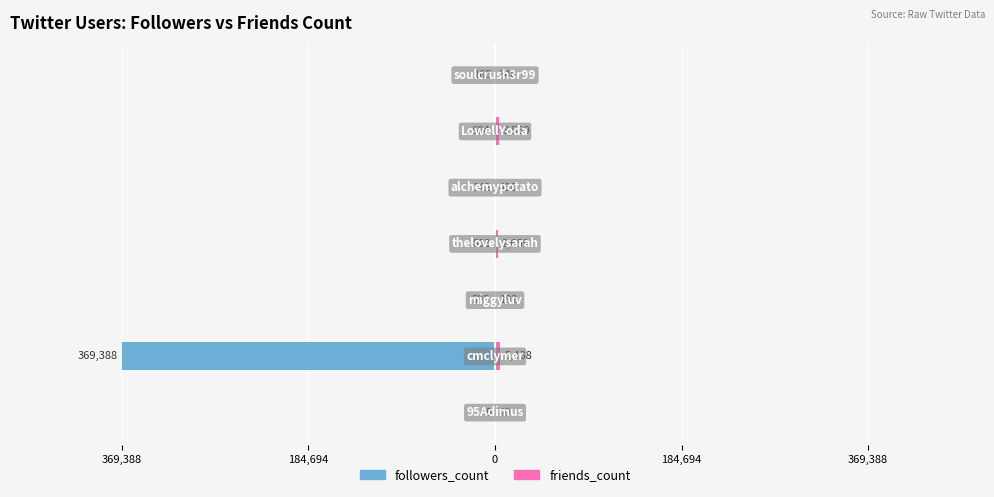

Is the value of friends_count at 0 greater than the value of followers_count at 6?

Yes